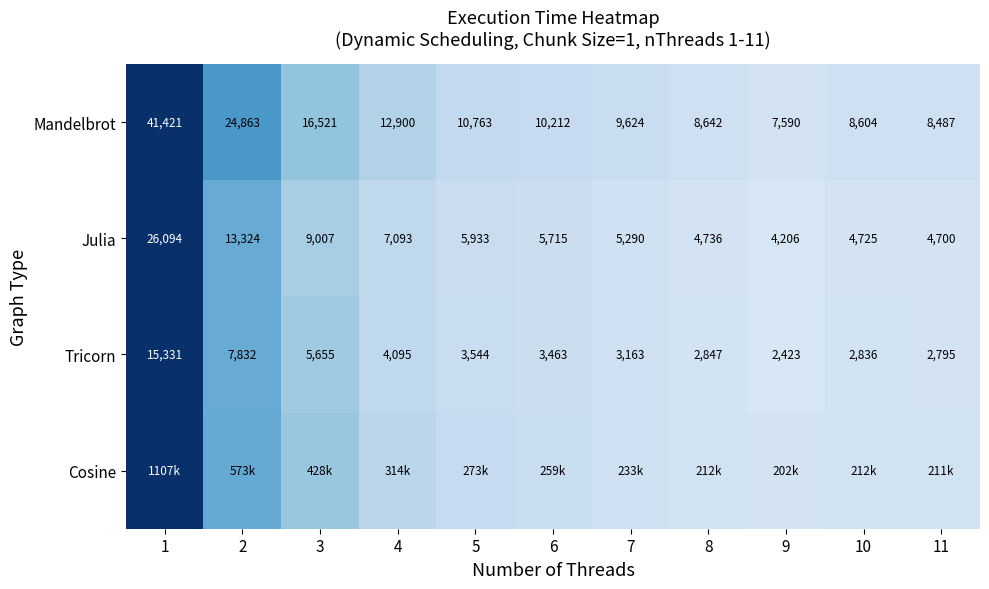

At how many categories does at least one series exceed 0?

11